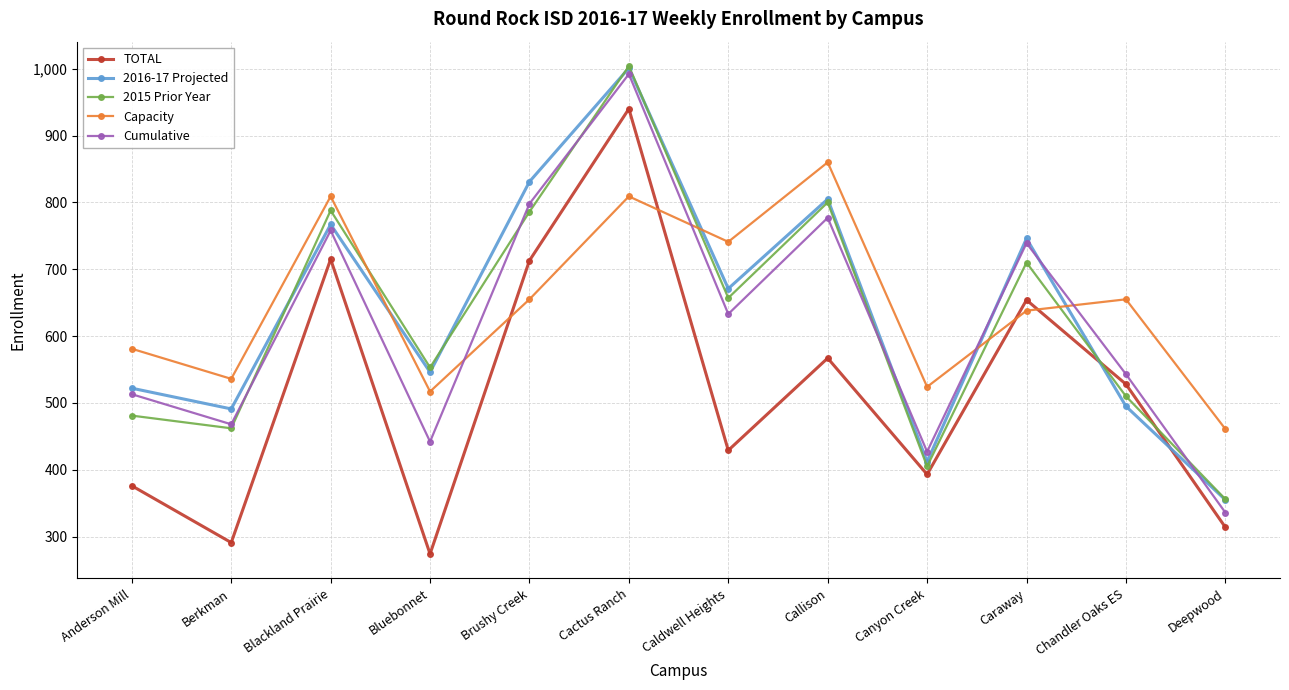

True or false: Capacity and 2015 Prior Year cross at least once.

True